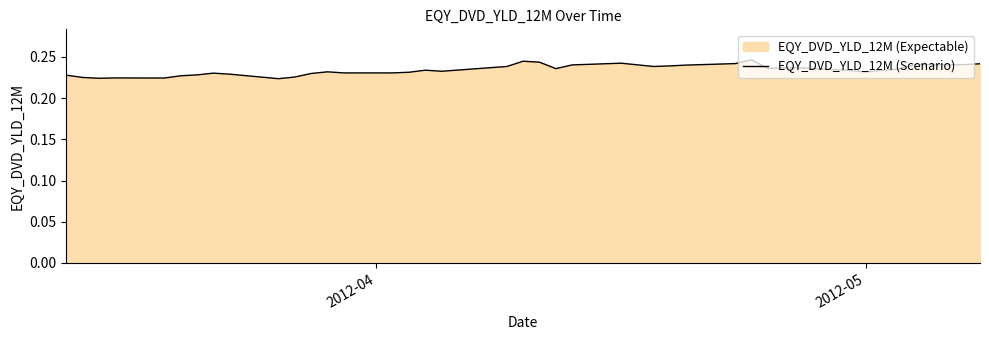

Does the chart have visible grid lines?

No